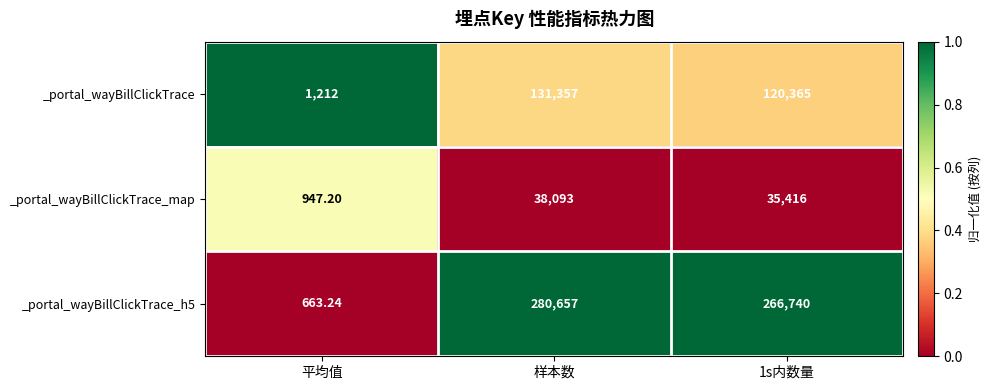

At which label does _portal_wayBillClickTrace_map reach its minimum?

平均值